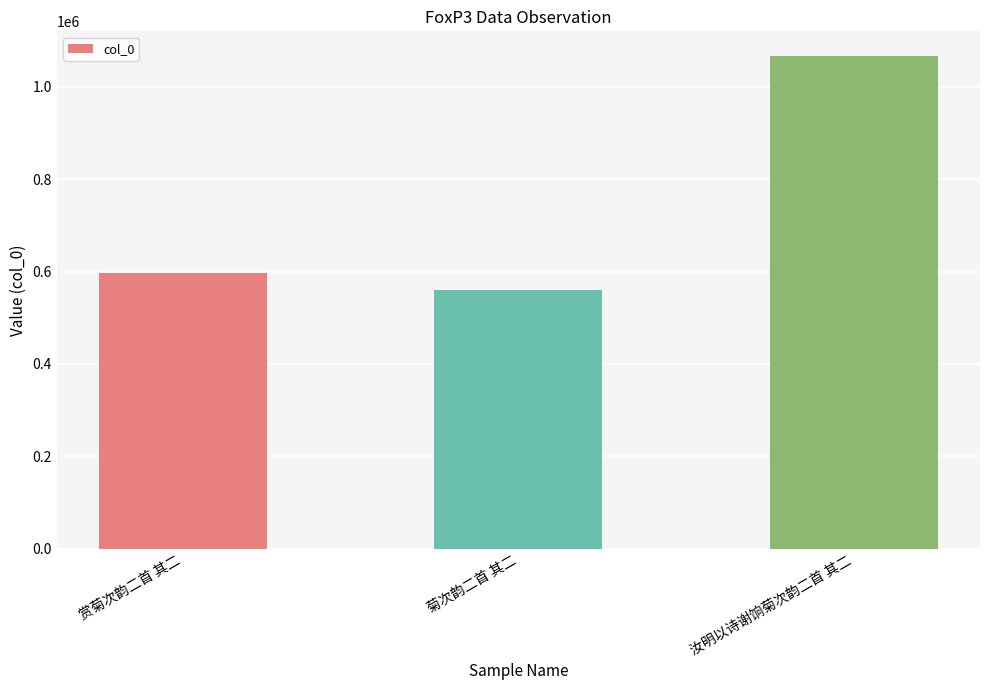

At which category does the chart reach its peak across all series?

汝明以诗谢饷菊次韵二首 其二